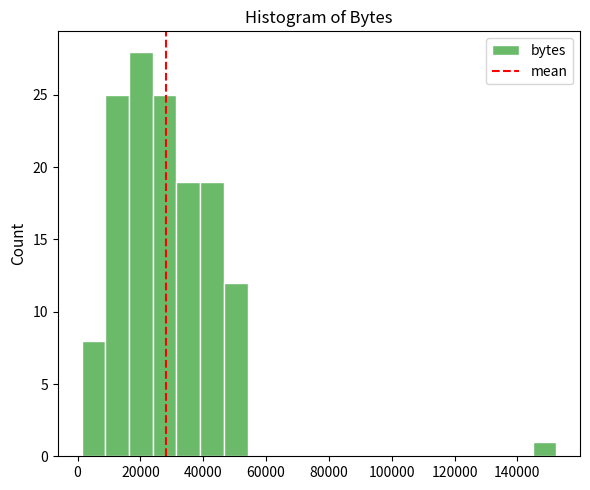

Read against the x-axis, roughly where is the centre of the tallest bar?

20000